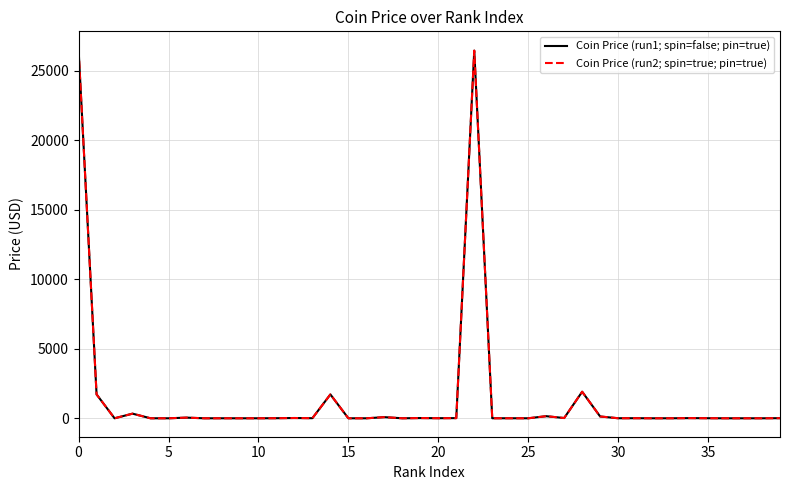

True or false: Coin Price (run1; spin=false; pin=true) has more than 2 interior local peaks.

True